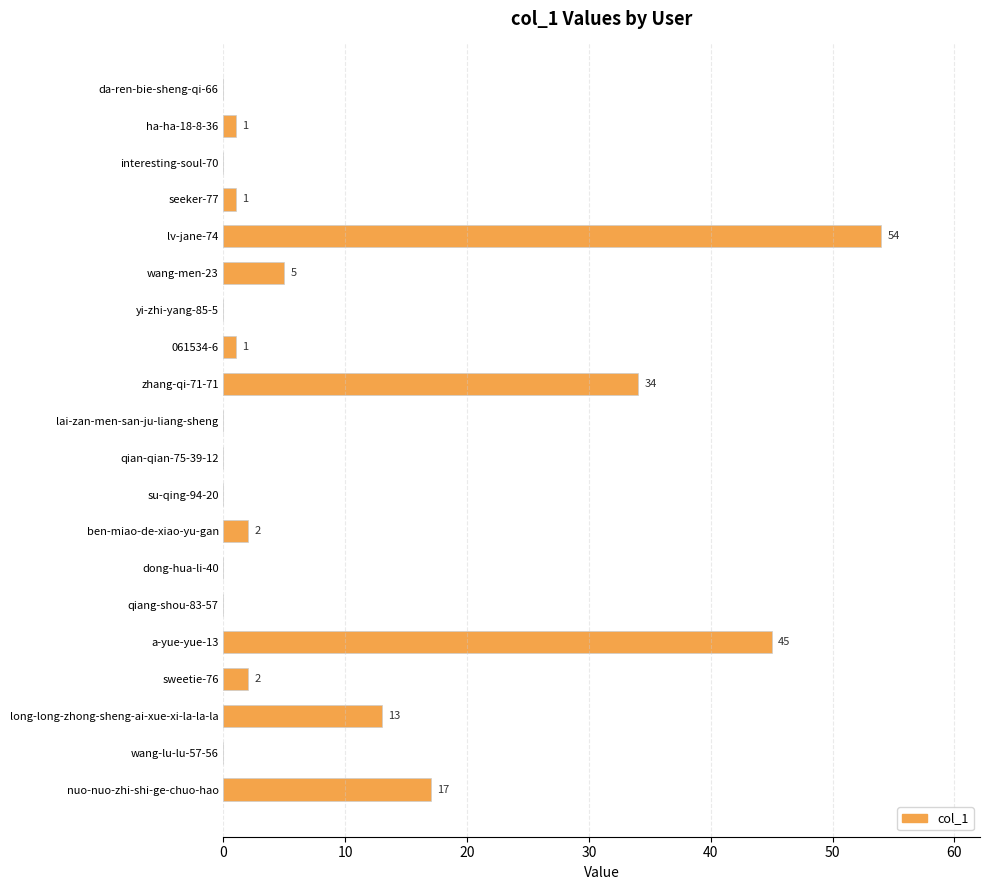

Where is the data nearest to the value 27?

zhang-qi-71-71